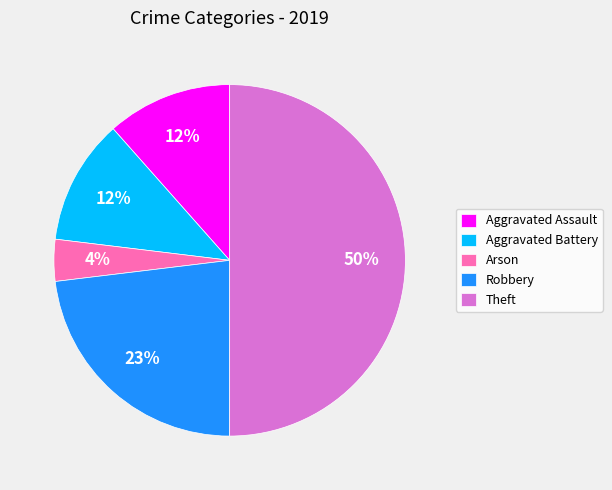

Does Aggravated Battery account for over 50% of the chart?

No